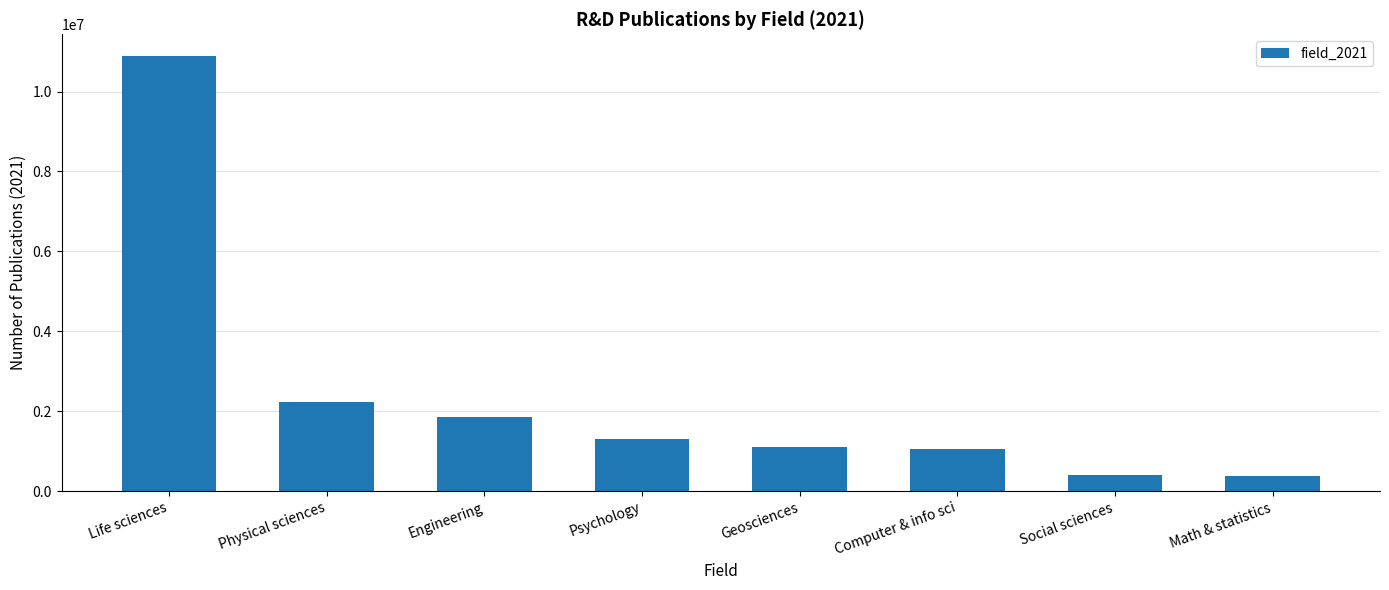

At which category does the chart reach its peak across all series?

Life sciences